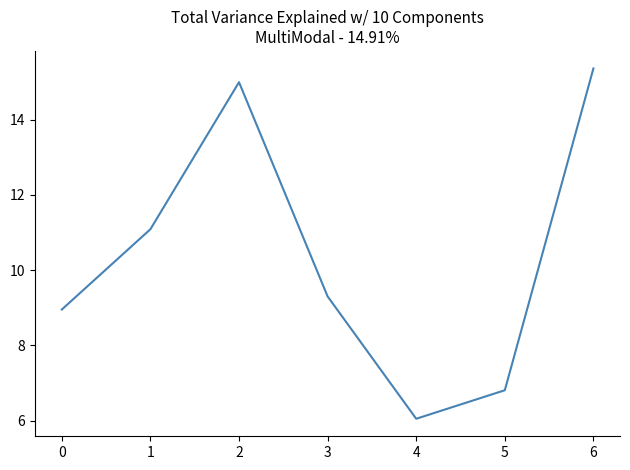

Reading left to right, extract all data points from this chart.

0=9.0	1=11.1	2=15.0	3=9.3	4=6.0	5=6.8	6=15.4